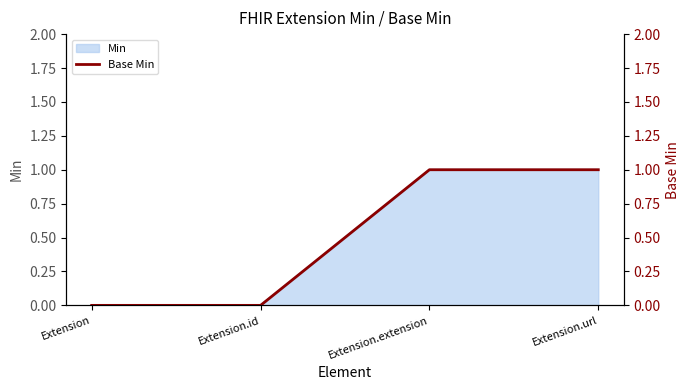

Reading left to right, extract all data points from this chart.

Extension=0	Extension.id=0	Extension.extension=1	Extension.url=1